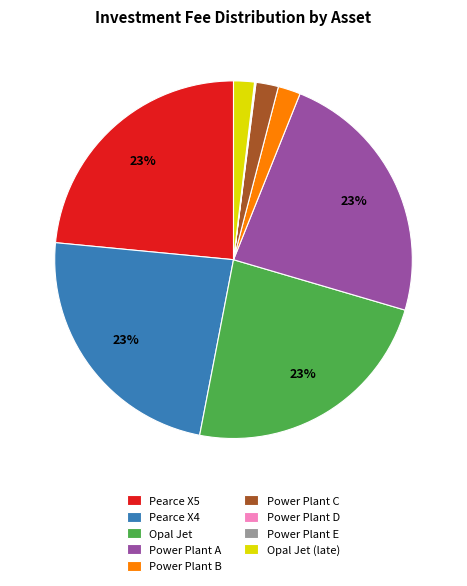

Between Pearce X4 and Power Plant C, which is larger?

Pearce X4